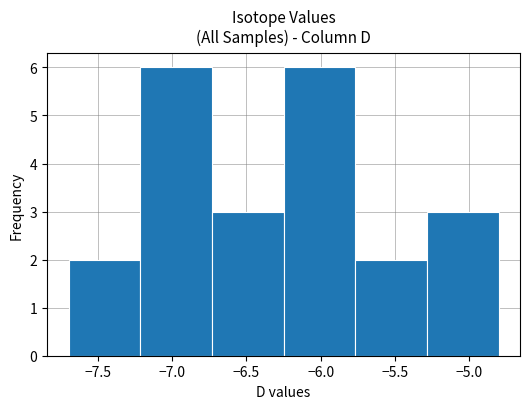

Reading left to right, list every bar in this chart as the range it spans on the x-axis followed by its height. Neither the bar edges nor the heights are printed on the chart, so give them approximately, as read against the axes.

-7.70 to -7.20: 2
-7.20 to -6.75: 6
-6.75 to -6.25: 3
-6.25 to -5.75: 6
-5.75 to -5.30: 2
-5.30 to -4.80: 3